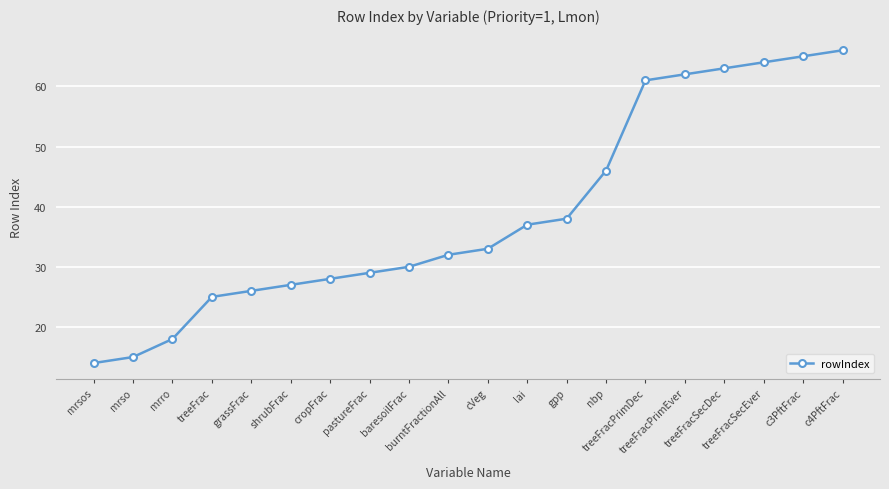

What is the difference between the maximum and second lowest values?

51